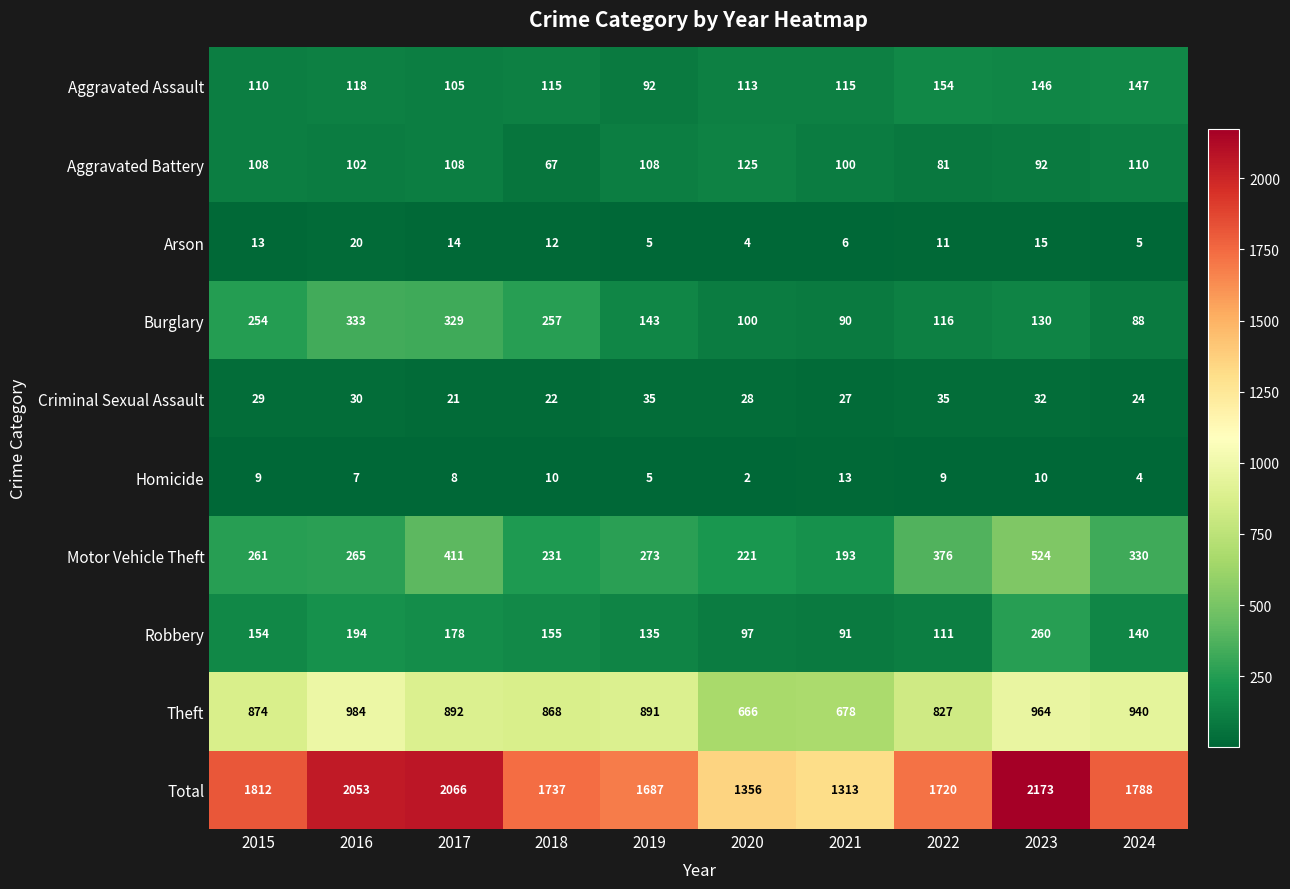

At which label does Aggravated Assault first exceed 115?

2016